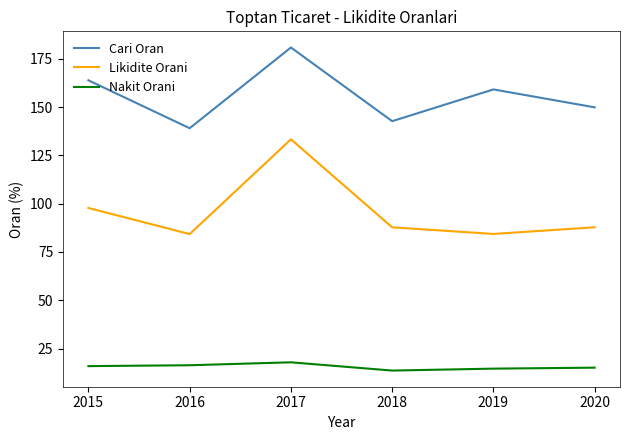

Rank the categories by Cari Oran value from highest to lowest.

2017, 2015, 2019, 2020, 2018, 2016